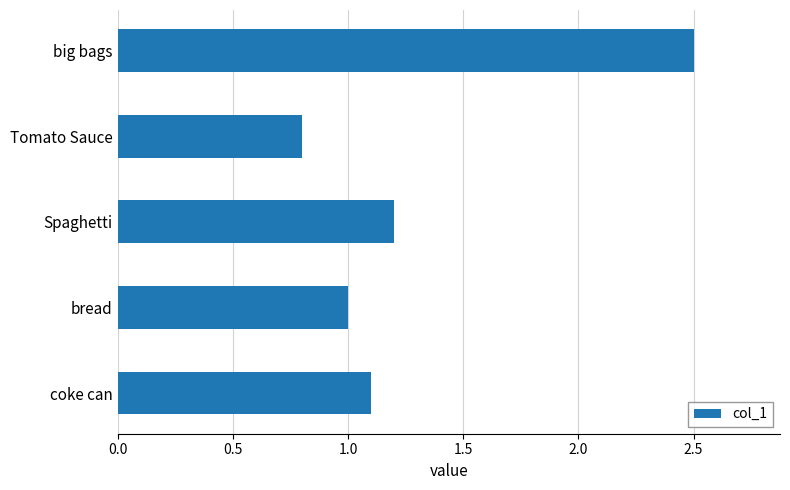

What is the change in value from coke can to big bags?

+1.4